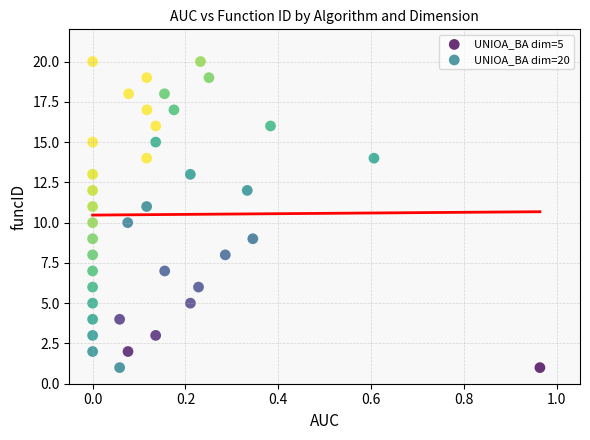

What are all the series names shown in the legend?

UNIOA_BA dim=5, UNIOA_BA dim=20